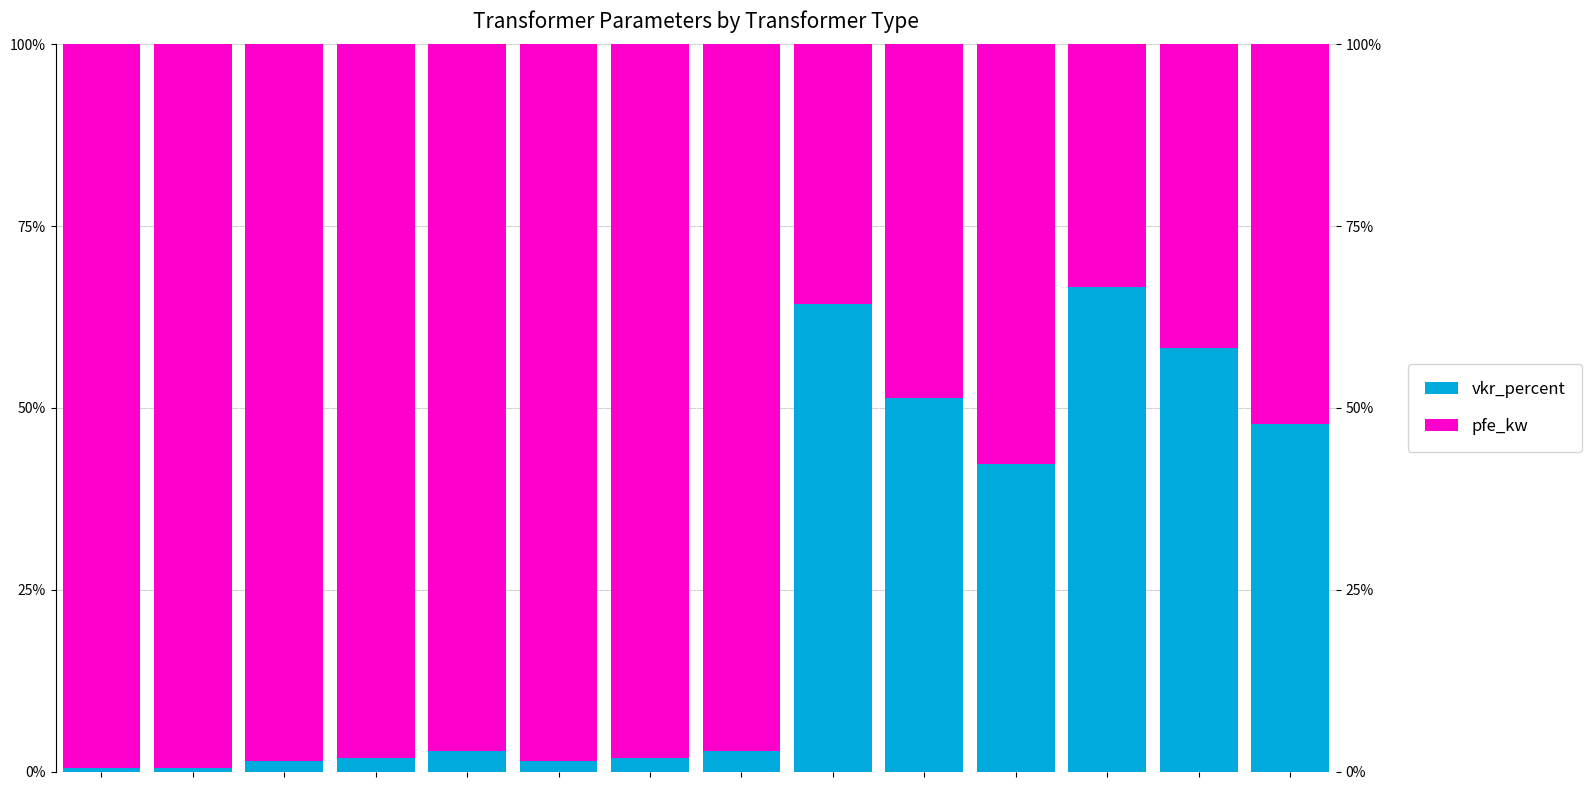

At which category is the sum across all series the highest?

3